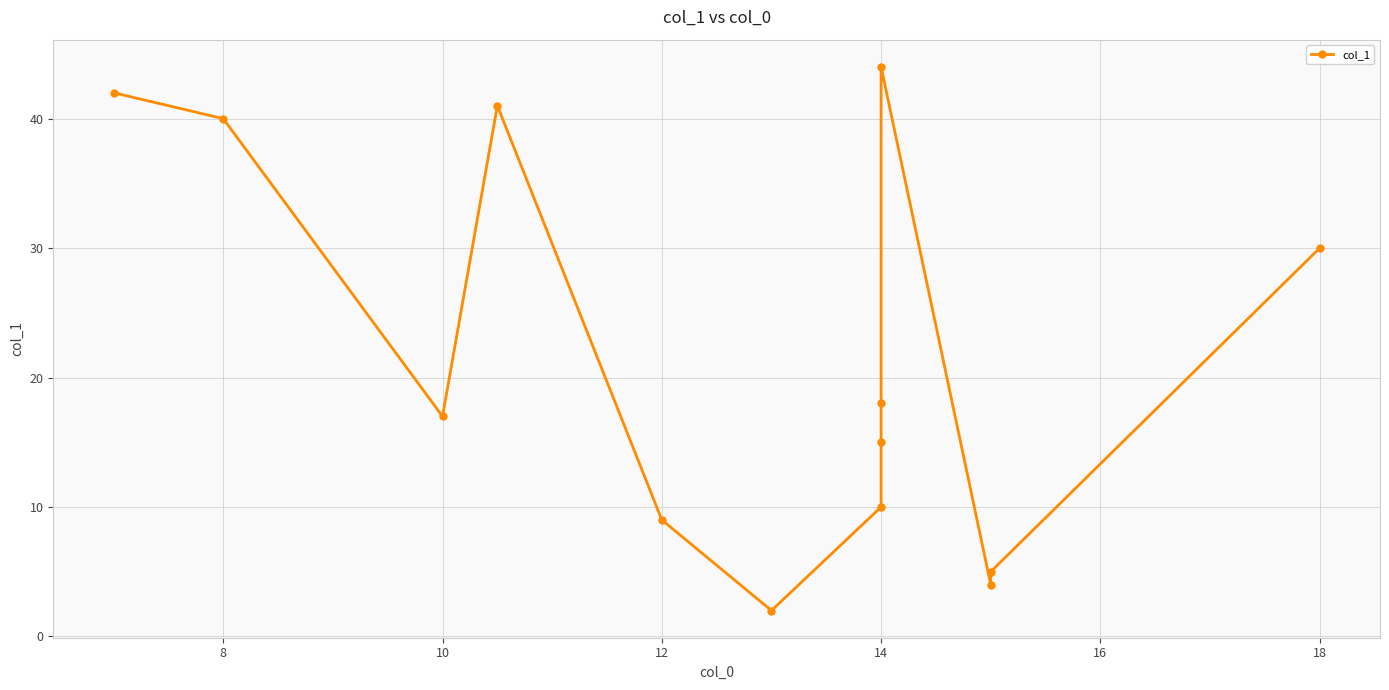

How many points are lower than both their immediate neighbors (excluding endpoints)?

3